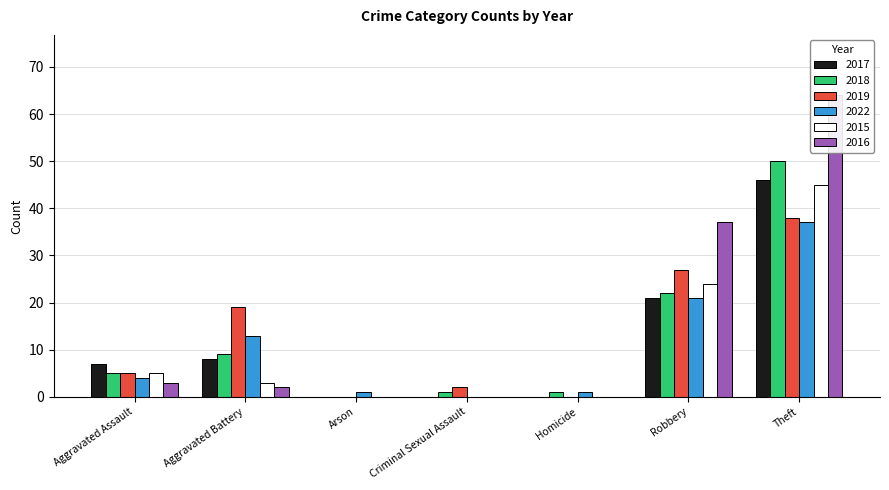

Rank the series by their maximum value, from lowest to highest.

2022, 2019, 2015, 2017, 2018, 2016